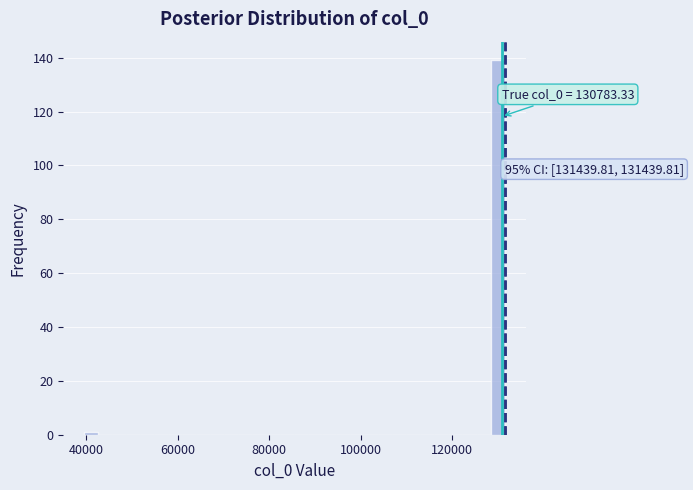

Around what value on the x-axis is the tallest bar? Give the approximate position of its centre, as read against the axis.

130000